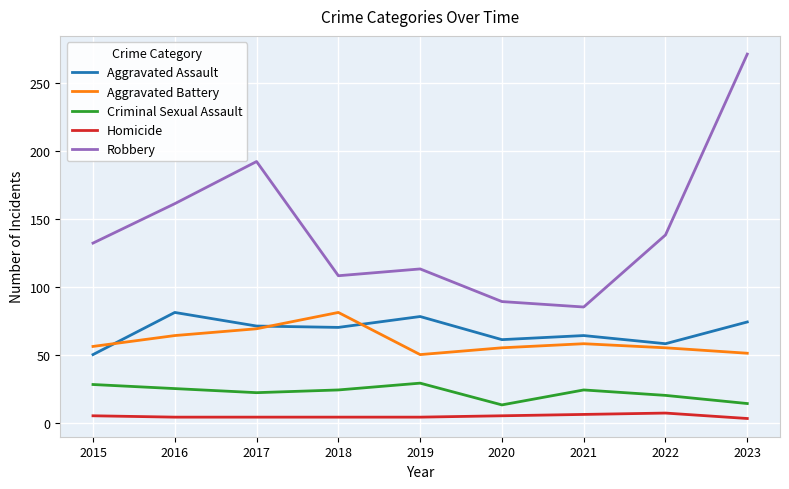

At which category does the chart reach its peak across all series?

2023